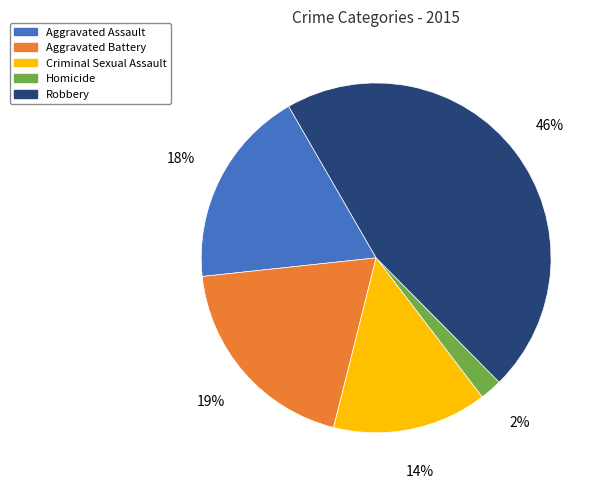

What is the ratio of the value at Criminal Sexual Assault to the value at Aggravated Battery?

0.7